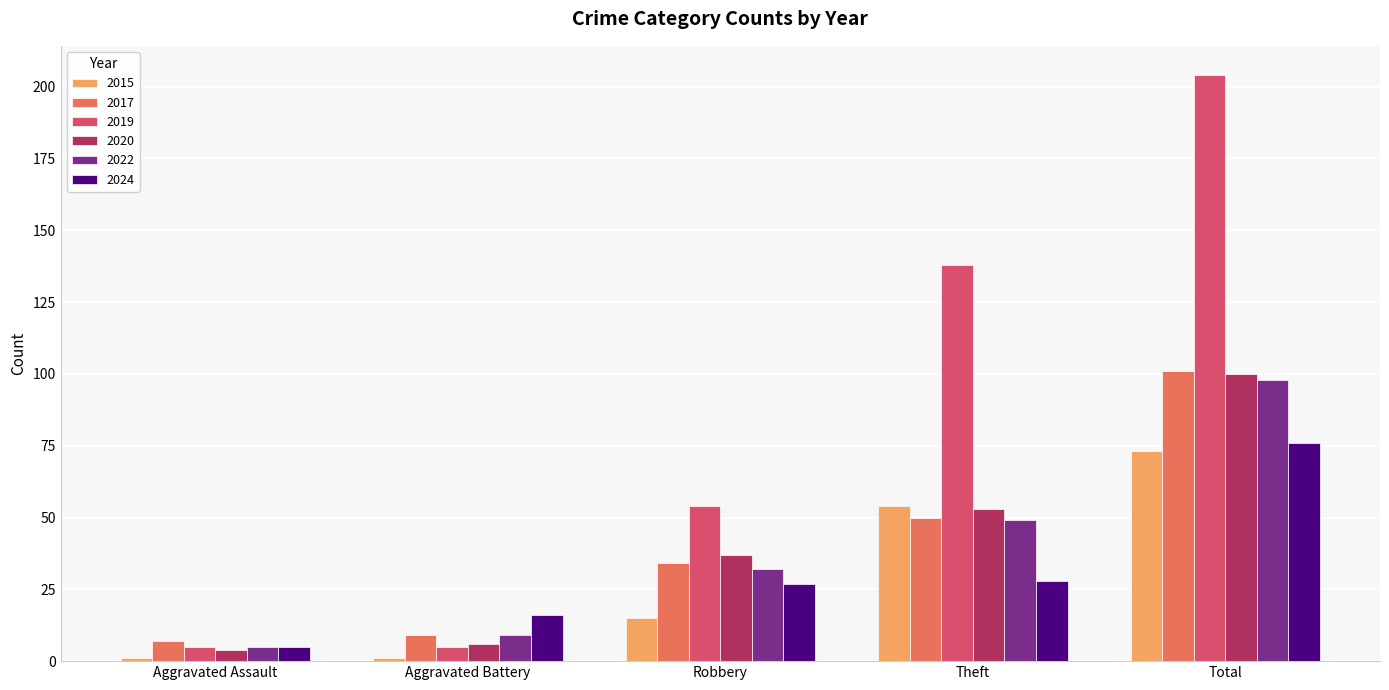

Reading left to right, list all the values displayed in this chart.

2015: 1	1	15	54	73
2017: 7	9	34	50	101
2019: 5	5	54	138	204
2020: 4	6	37	53	100
2022: 5	9	32	49	98
2024: 5	16	27	28	76